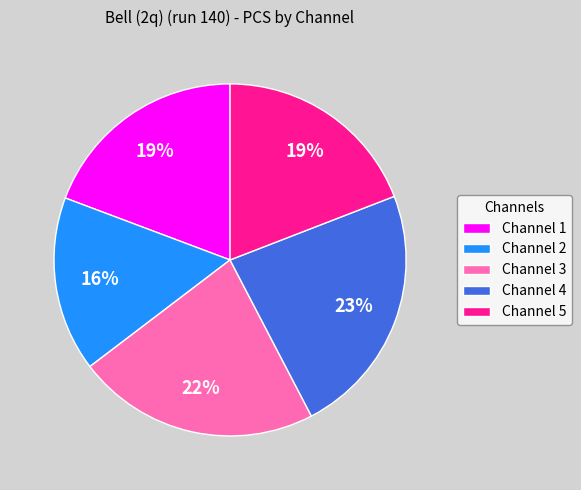

What is the ratio of the value at Channel 1 to the value at Channel 4?

0.8